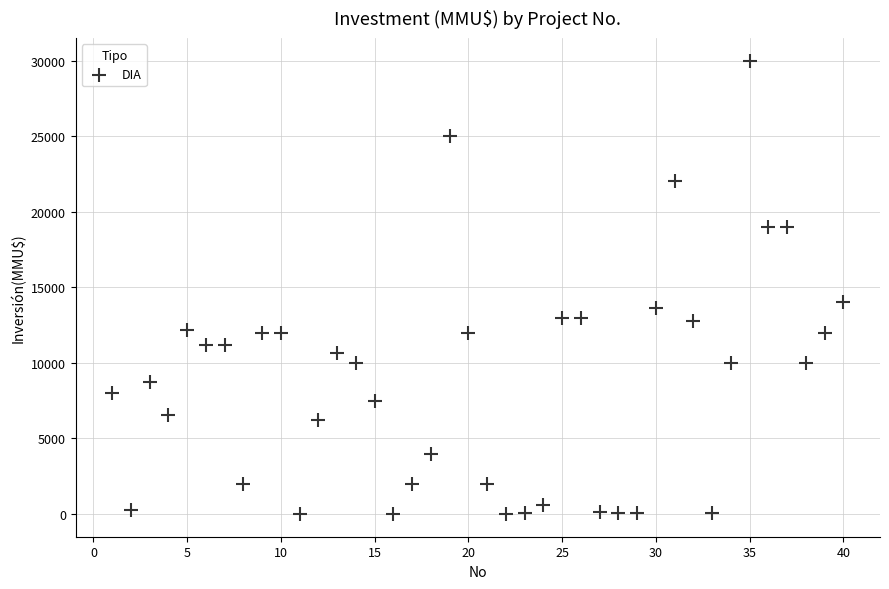

What is the range of Y values (max minus min)?

30000